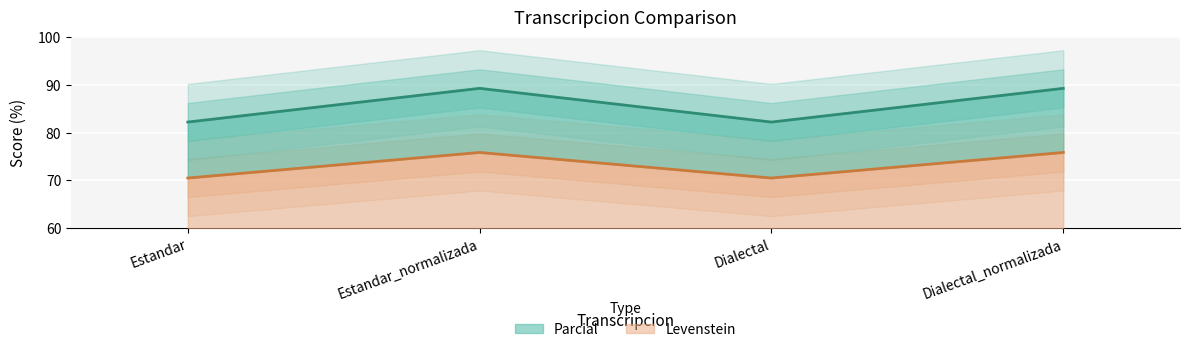

The value of Levenstein at Estandar_normalizada is 89.3. True or false?

True